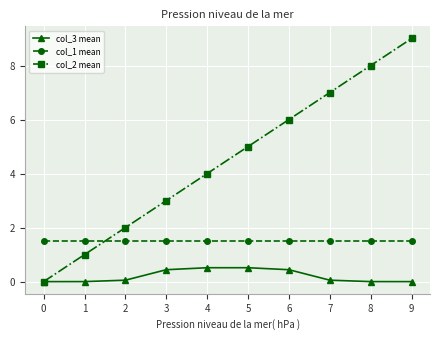

What is the total value across all series at 7?

8.6